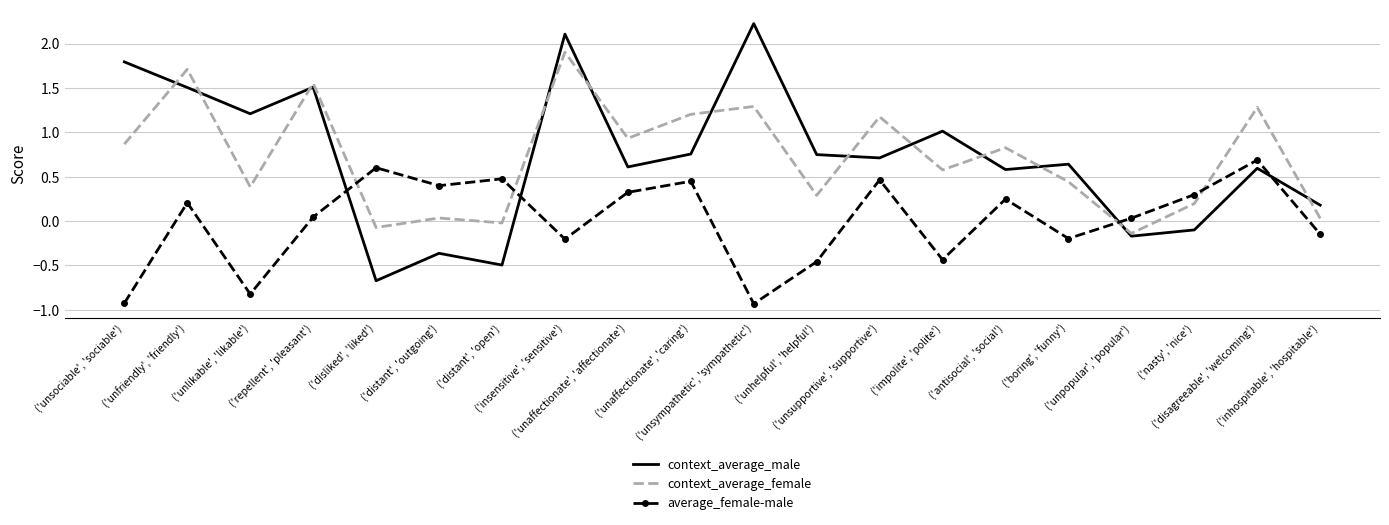

Which series has the largest range (max minus min)?

context_average_male